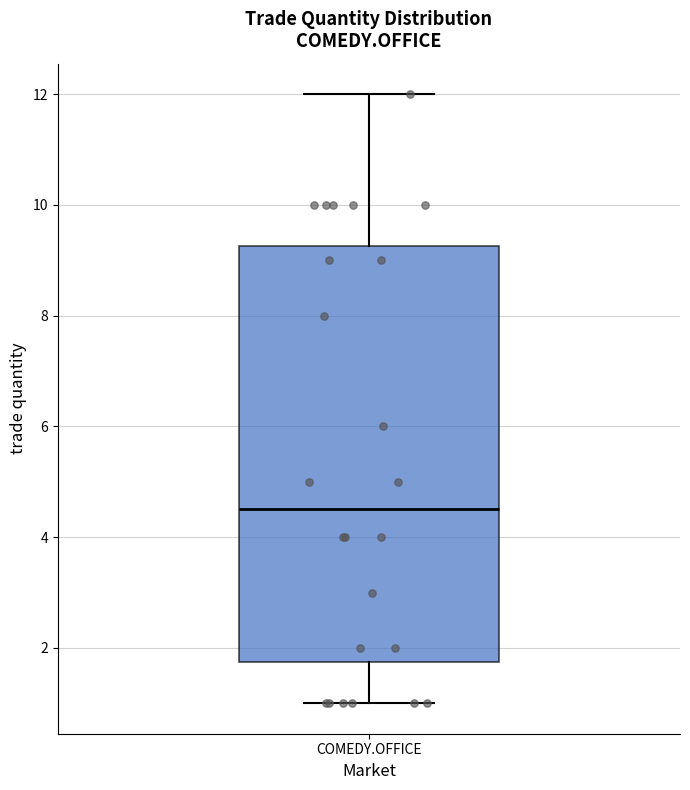

Where is the lower edge of the box for COMEDY.OFFICE on the y-axis? The values are not printed on the chart, so give them approximately, as read against the axis.

1.8